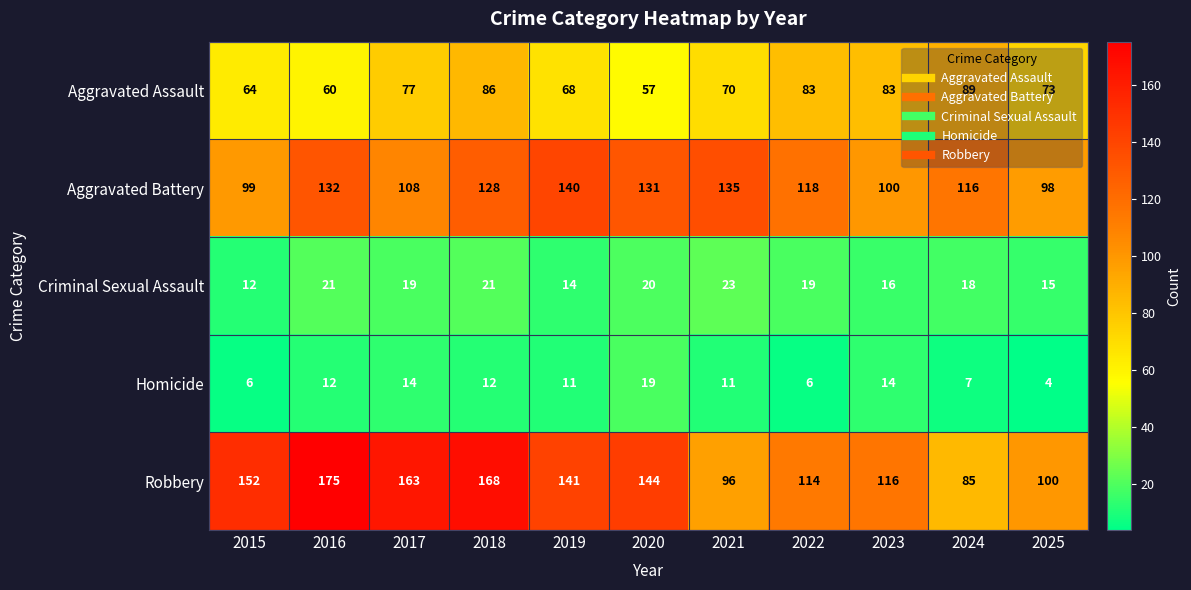

Is it true that Homicide equals 11 at 2019?

True